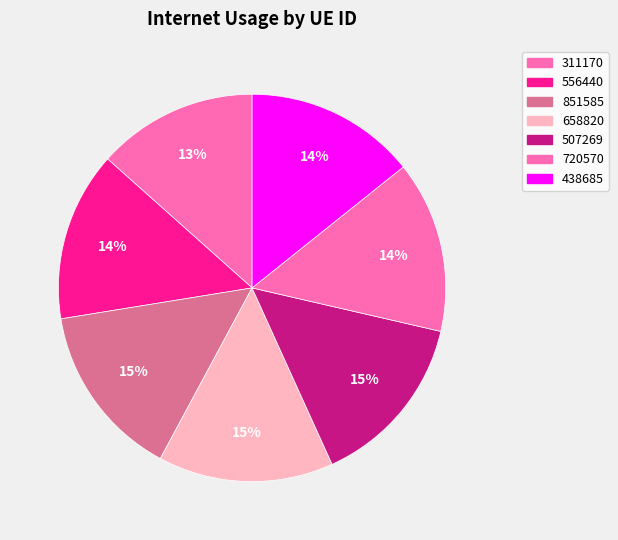

Which category has the smallest portion of the pie?

311170